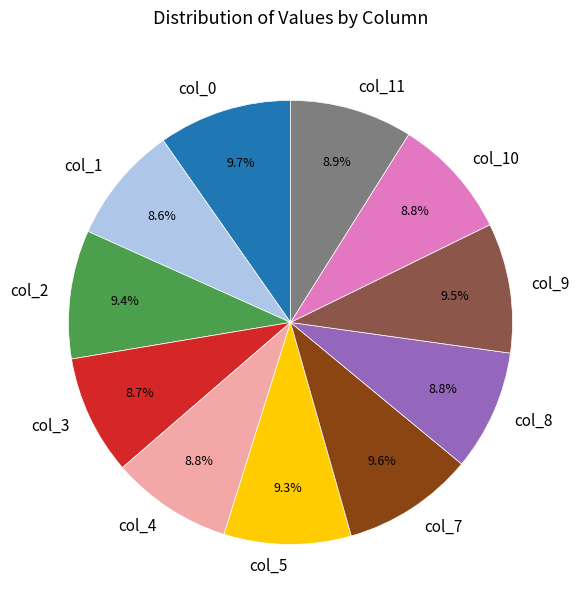

To the nearest percent, what is the difference between the largest and smallest slice percentages?

1%